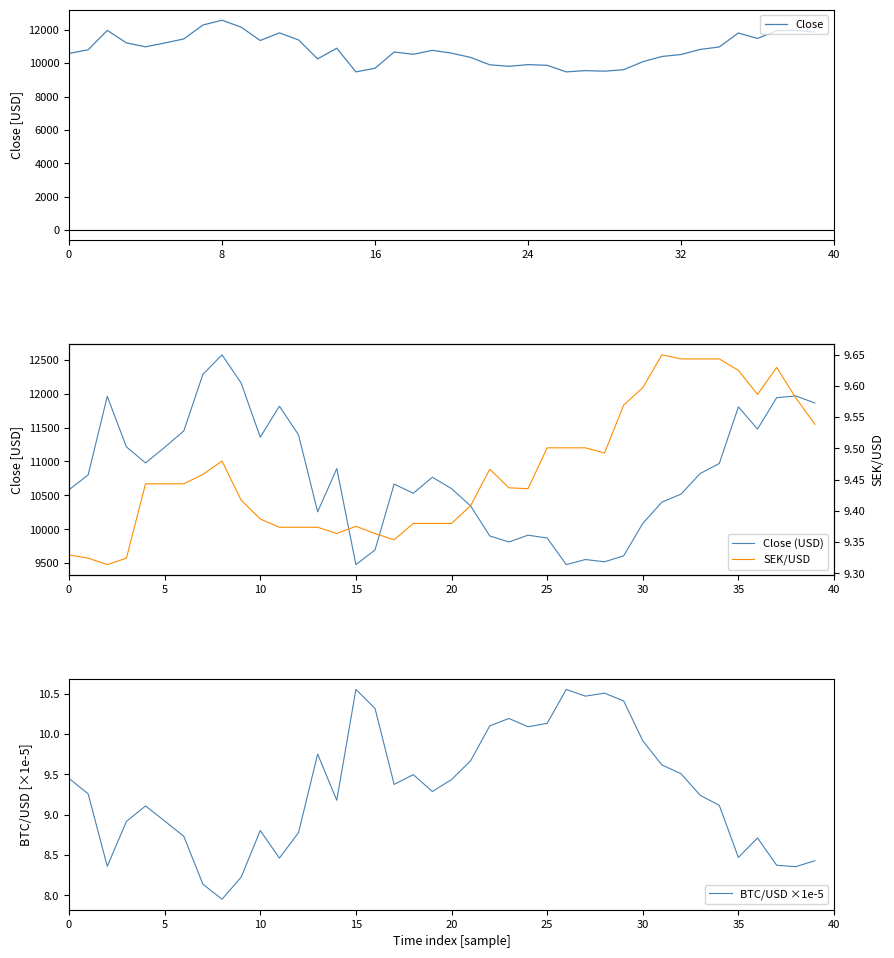

What is the lowest value of the Close series?

9477.6